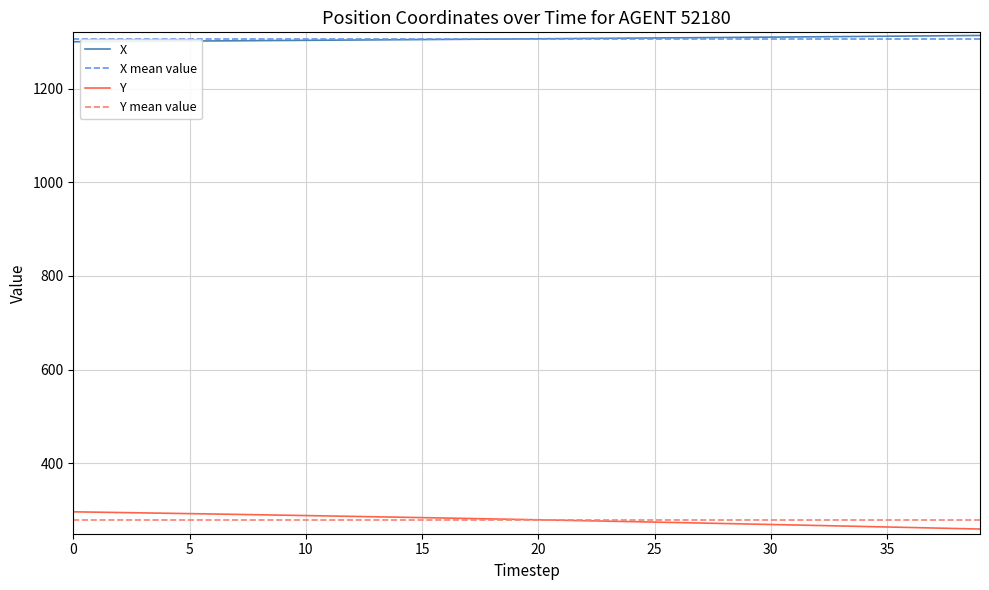

Is it true that Y equals 412.6 at 25?

False